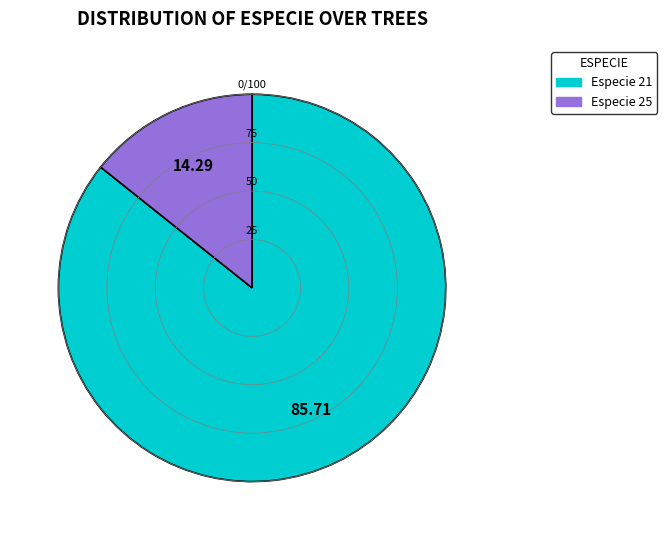

Is there a majority slice in this chart?

Yes